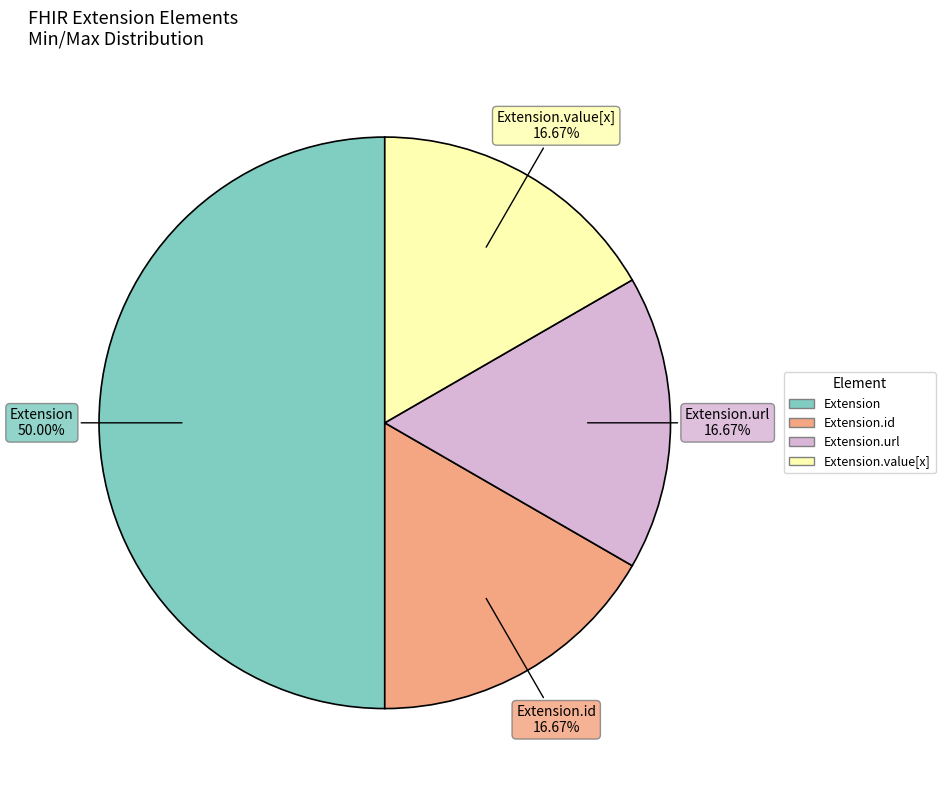

How many segments does this pie chart have?

4